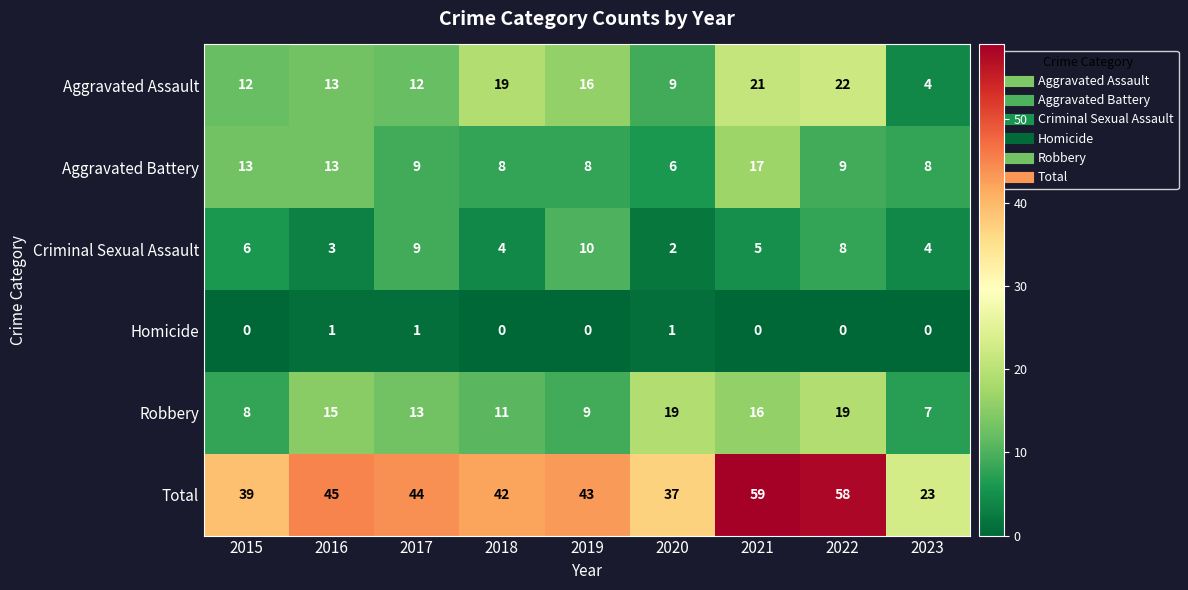

At how many categories does at least one series exceed 49?

2